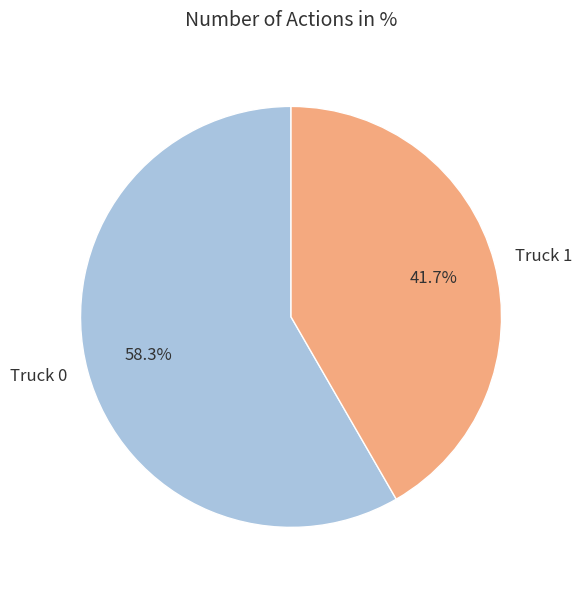

How many segments does this pie chart have?

2